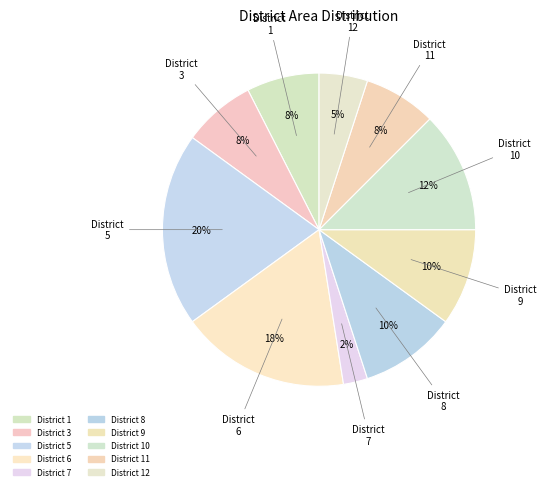

Count the number of slices in the pie.

10